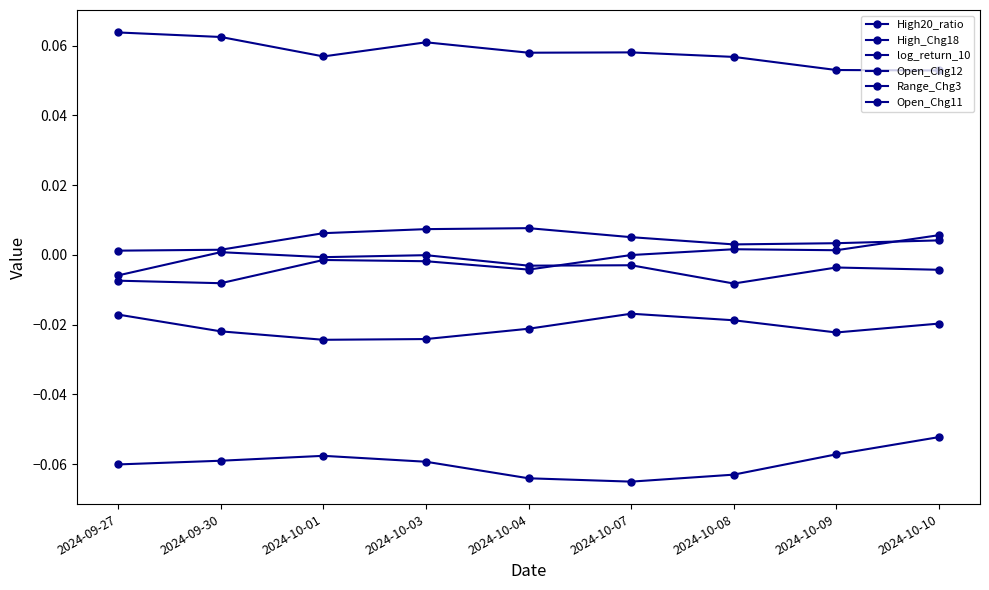

Where is the first local minimum for log_return_10?

2024-10-01